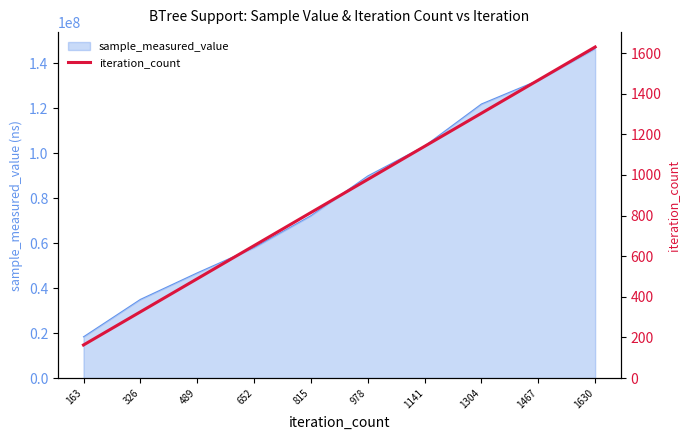

What is the difference between the maximum and minimum values?

1467